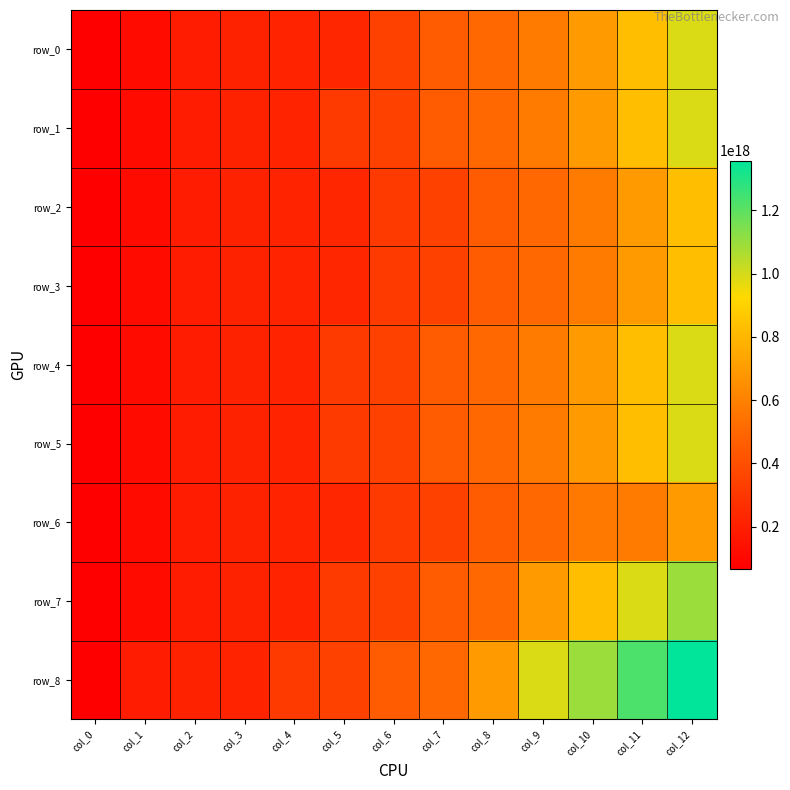

At how many categories does at least one series exceed 1244412415331470592?

1